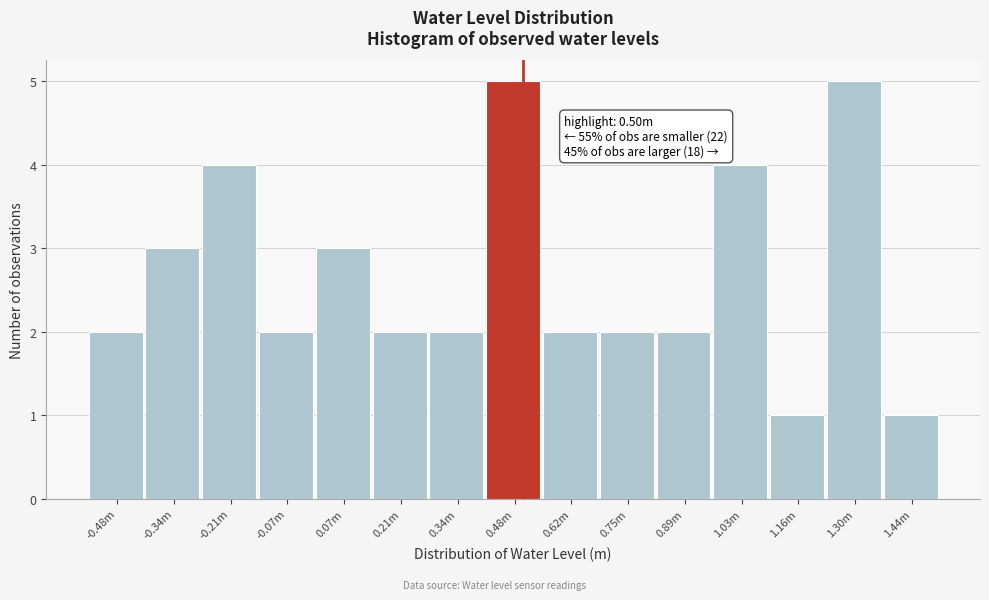

Reading left to right, extract all data points from this chart.

2	3	4	2	3	2	2	5	2	2	2	4	1	5	1